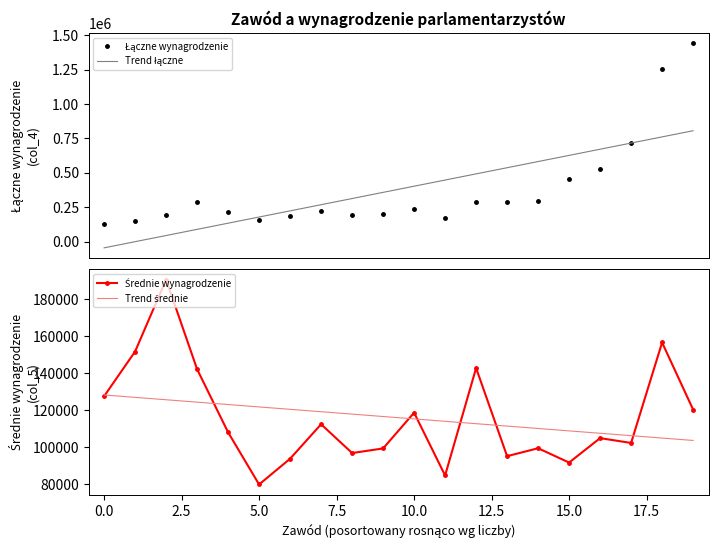

At 0.0, list the series in order from smallest to largest.

Trend łączne, Trend średnie, Łączne wynagrodzenie, Średnie wynagrodzenie